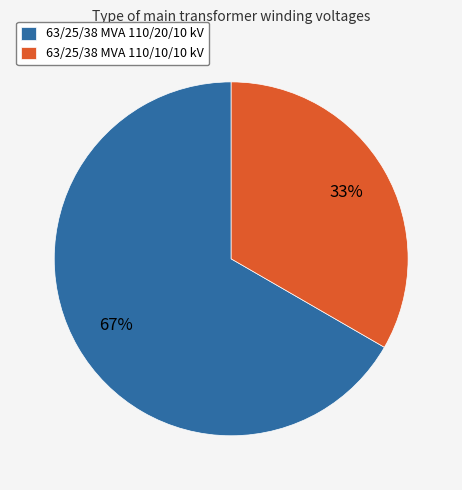

To the nearest percent, what portion does 63/25/38 MVA 110/10/10 kV represent?

33%